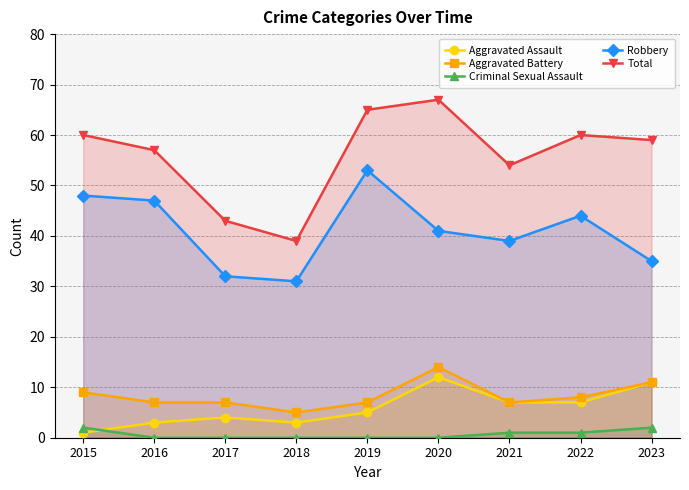

At which category is the sum across all series the highest?

2020